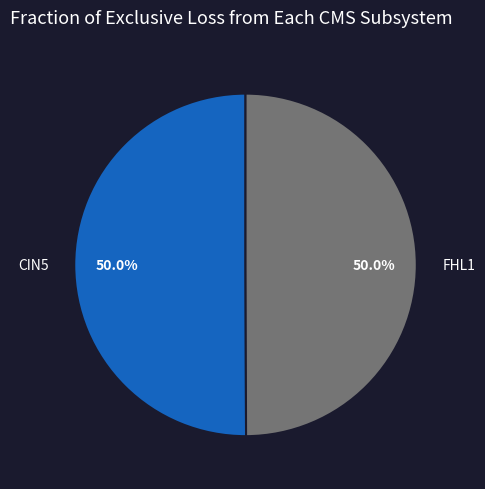

How many segments does this pie chart have?

2